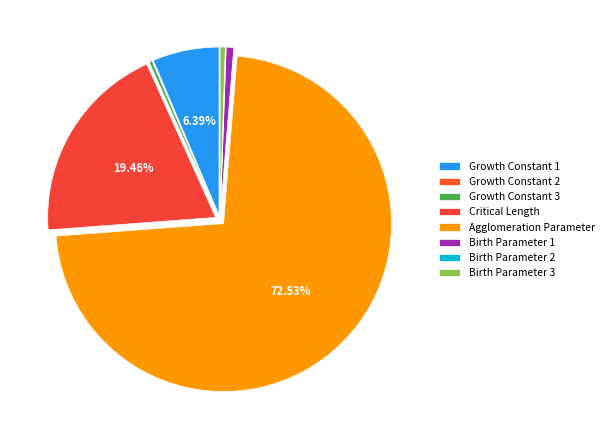

Count the number of slices in the pie.

8